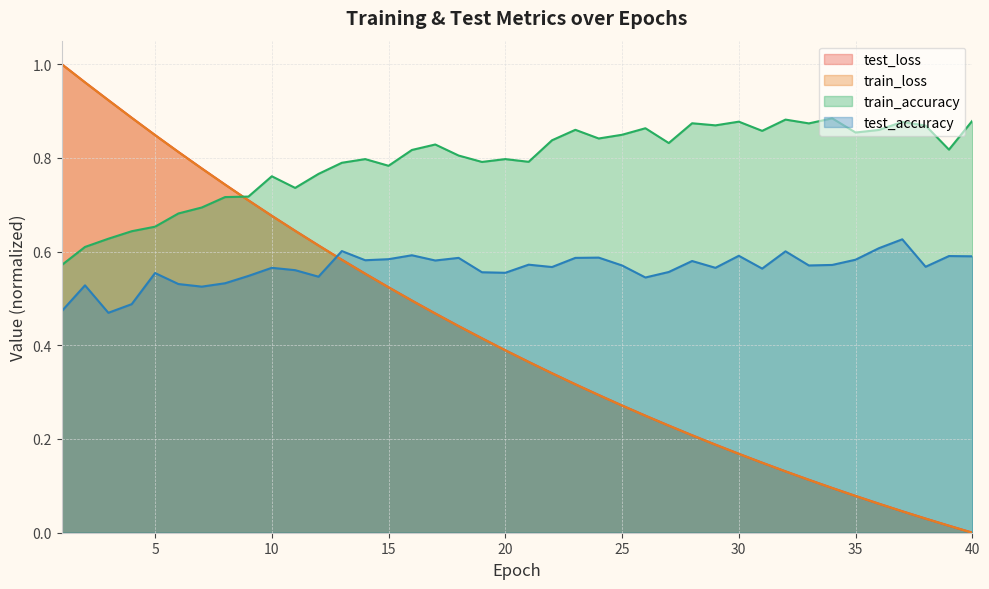

What is the highest value of the test_loss series?

1.0